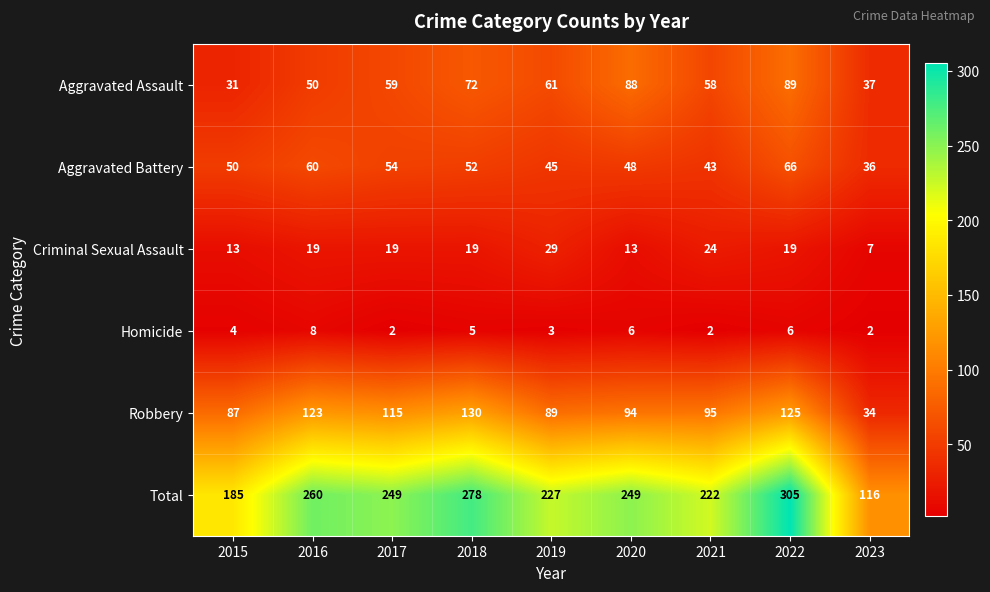

What is the maximum value shown in the chart?

305